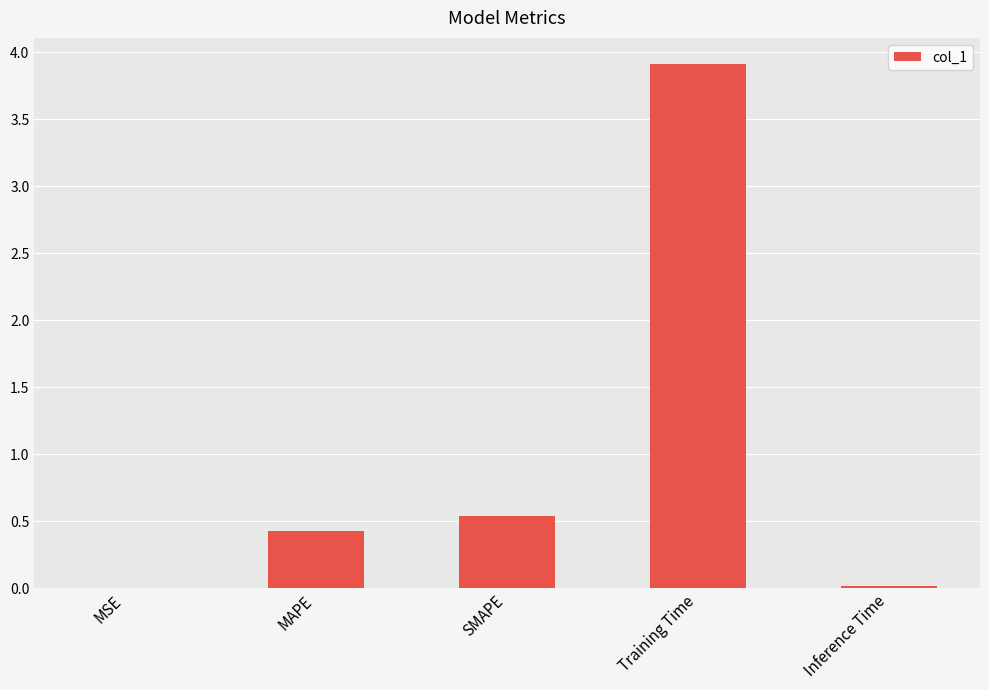

The chart shows a value of 3.9 at Training Time. True or false?

True